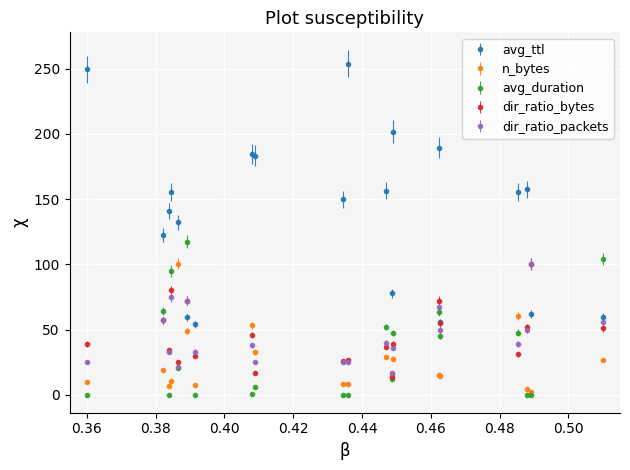

What is the maximum value shown in the chart?

254.0